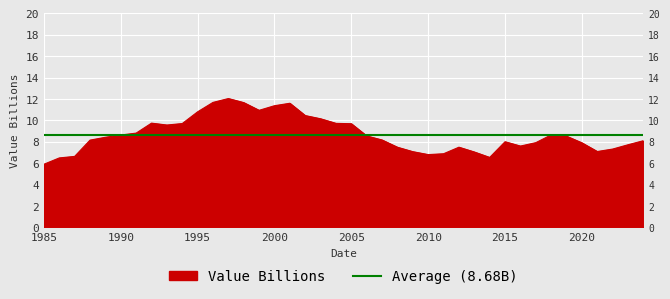

What is the average value?

8.7